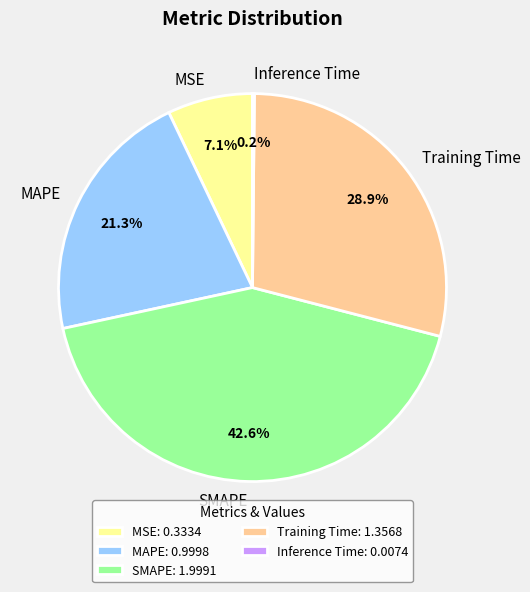

The MAPE slice represents 21% of the pie. True or false?

True